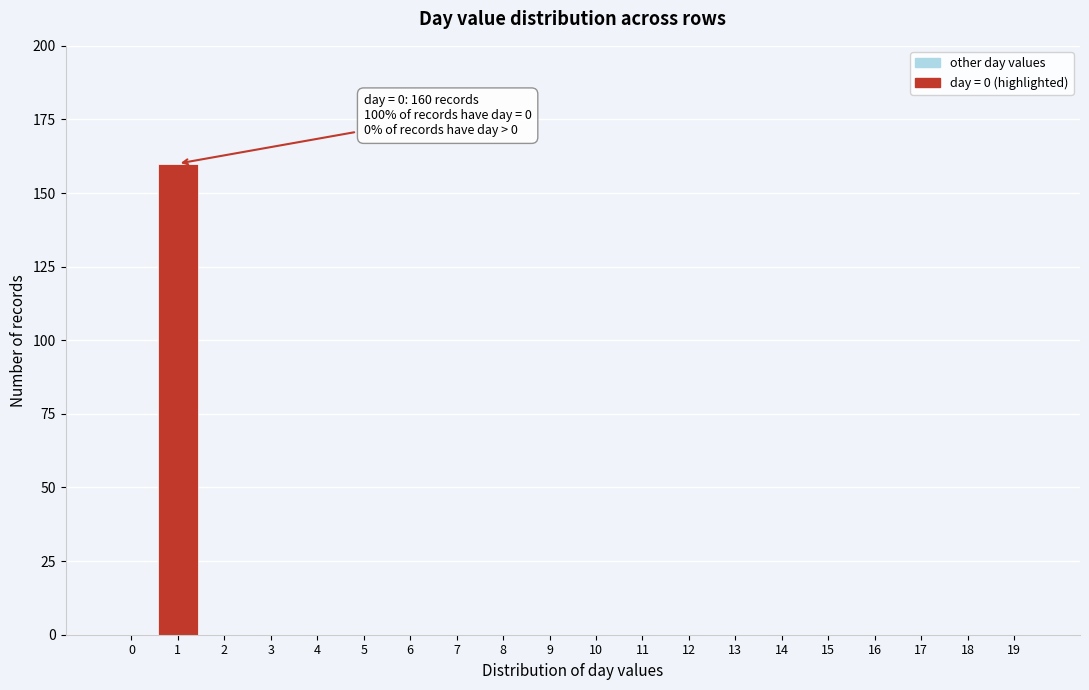

Reading left to right, list all the values displayed in this chart.

0=0	1=160	2=0	3=0	4=0	5=0	6=0	7=0	8=0	9=0	10=0	11=0	12=0	13=0	14=0	15=0	16=0	17=0	18=0	19=0